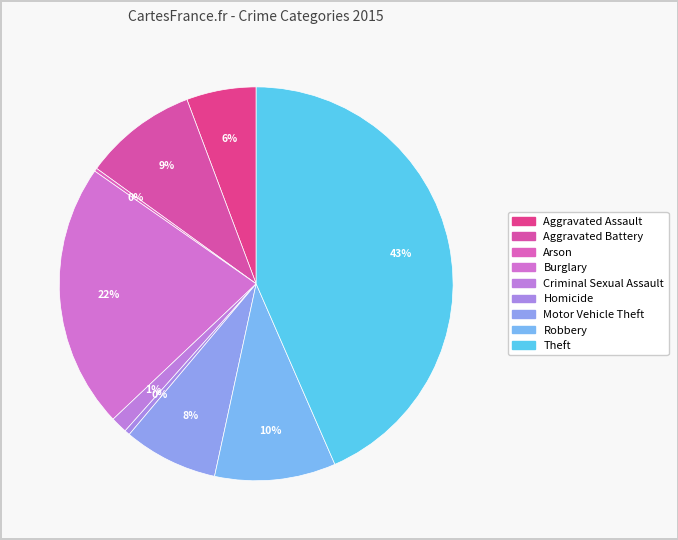

Count the number of slices in the pie.

9